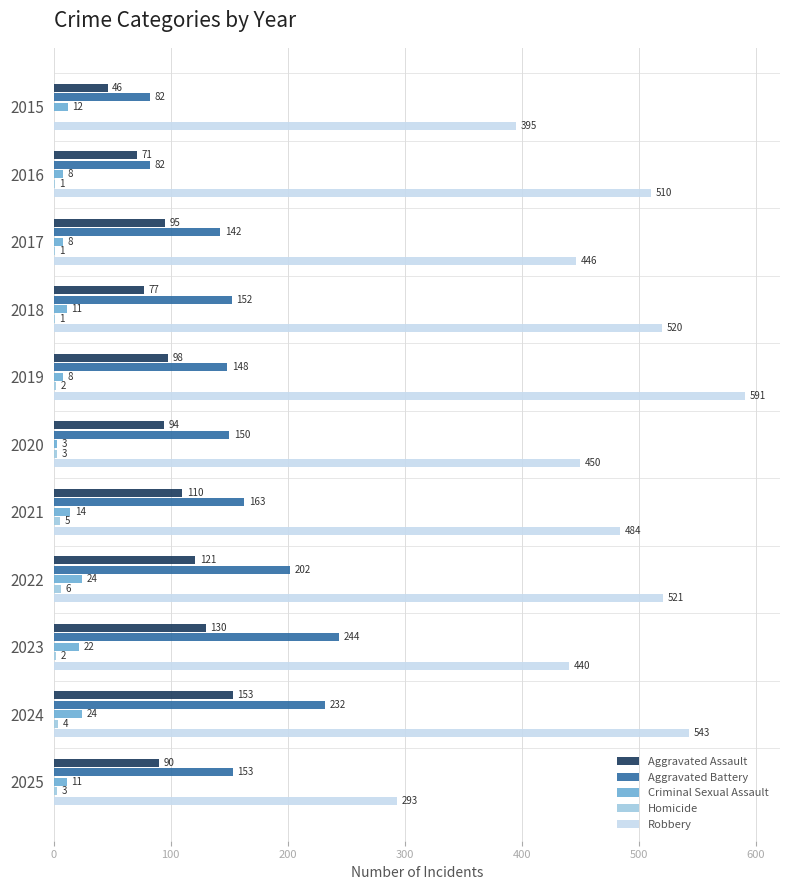

At which category is the sum across all series the highest?

2024